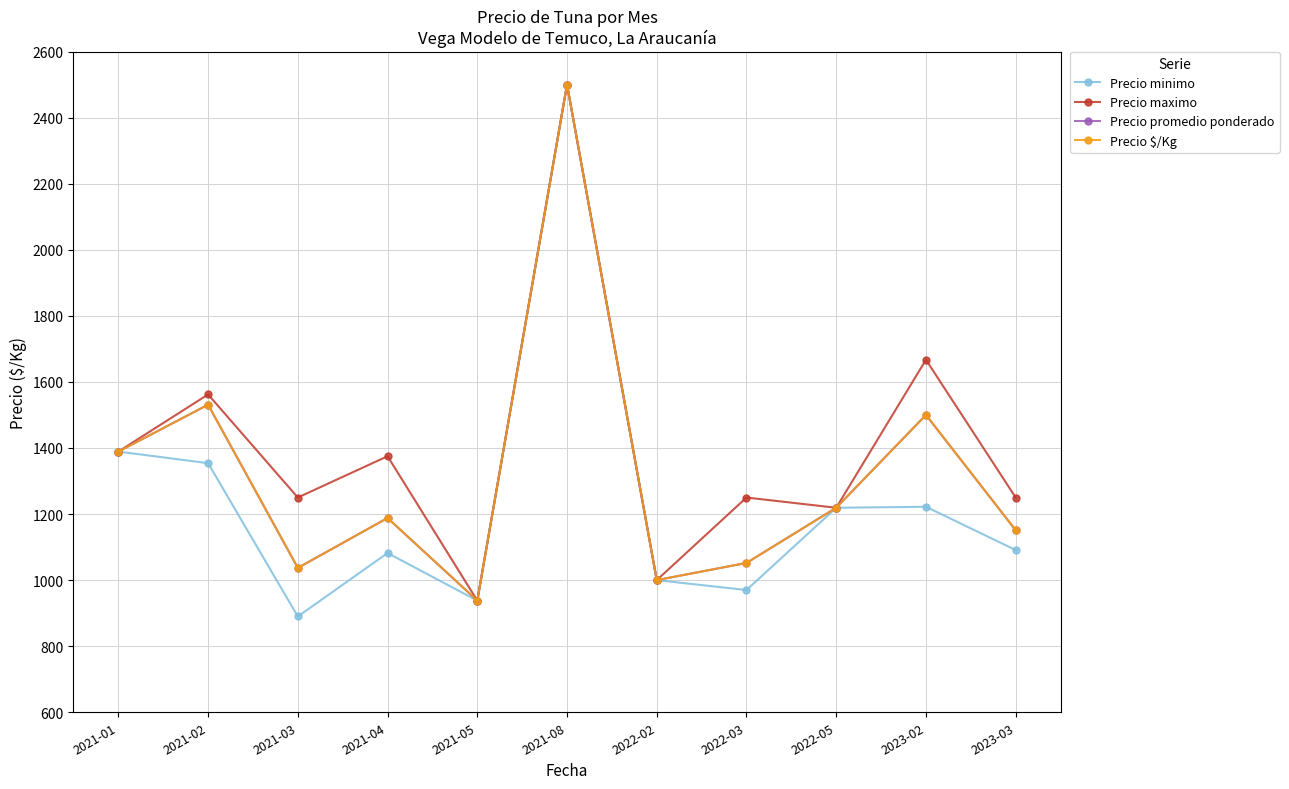

Which category has the highest value in the Precio minimo series?

2021-08